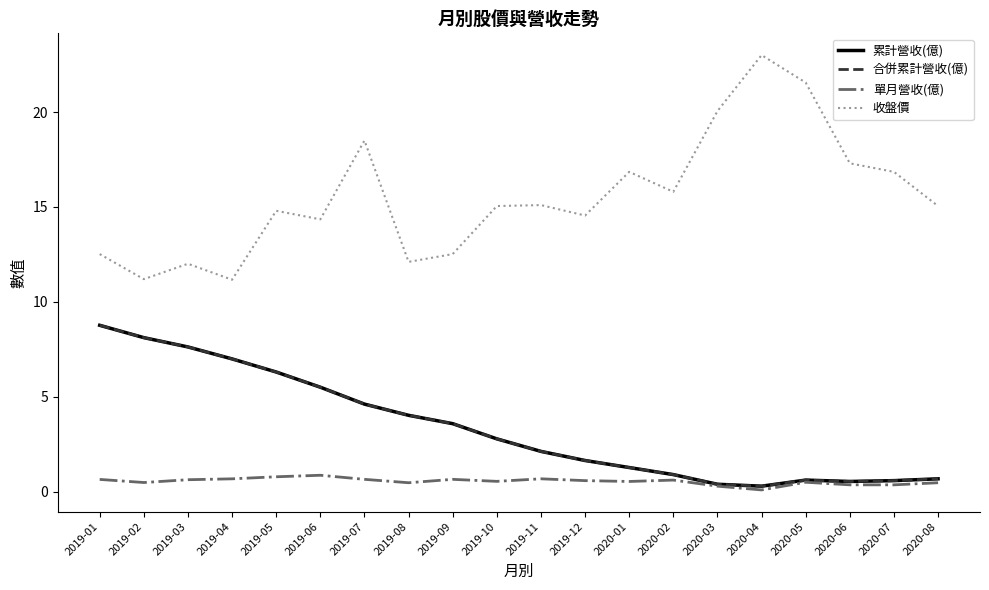

What is the difference between the maximum and minimum values in the 收盤價 series?

11.8